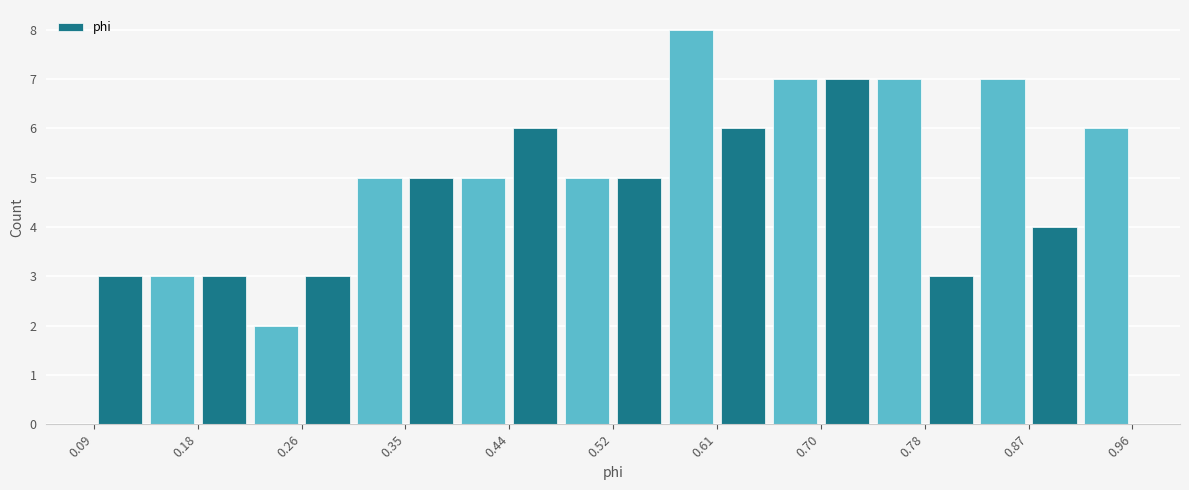

What is the height of the bar covering 0.22 to 0.26 on the x-axis? Neither the bar edges nor the heights are printed on the chart, so give them approximately, as read against the axes.

2